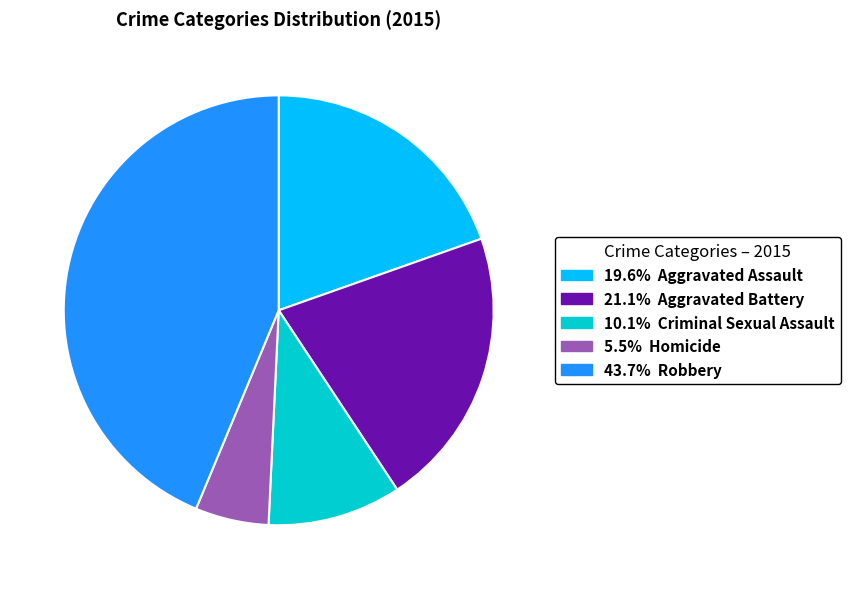

What is the ratio of the value at 43.7% Robbery to the value at 21.1% Aggravated Battery?

2.1